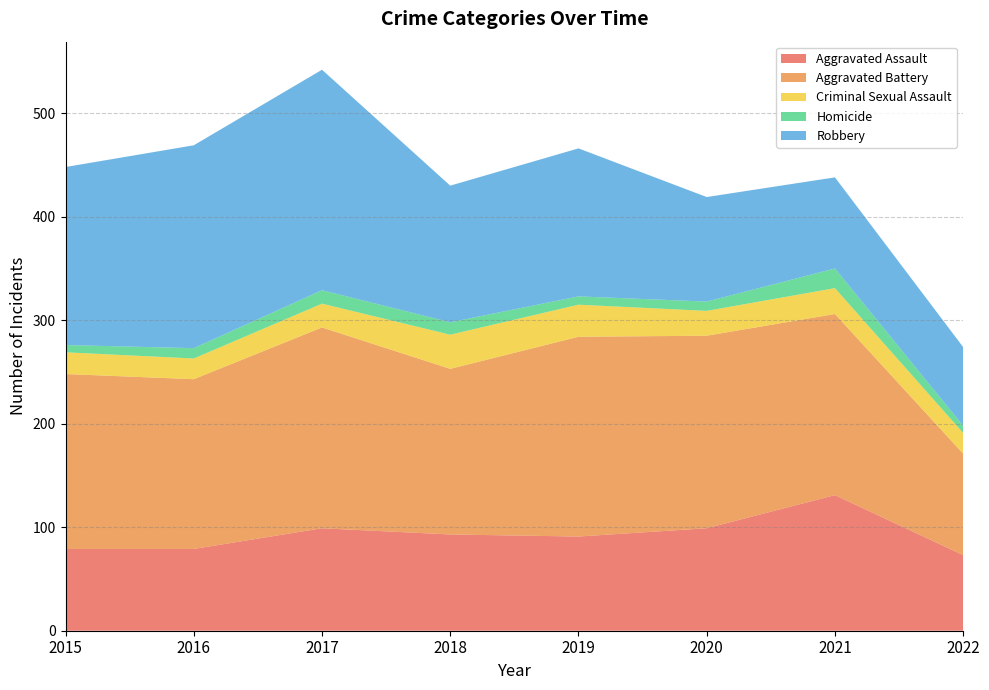

Reading left to right, what are all the values shown in this chart?

Aggravated Assault: 79	79	99	93	91	99	131	73
Aggravated Battery: 169	164	194	160	193	186	175	98
Criminal Sexual Assault: 21	20	23	33	31	24	25	20
Homicide: 7	10	13	12	8	9	19	7
Robbery: 172	196	213	132	143	101	88	76